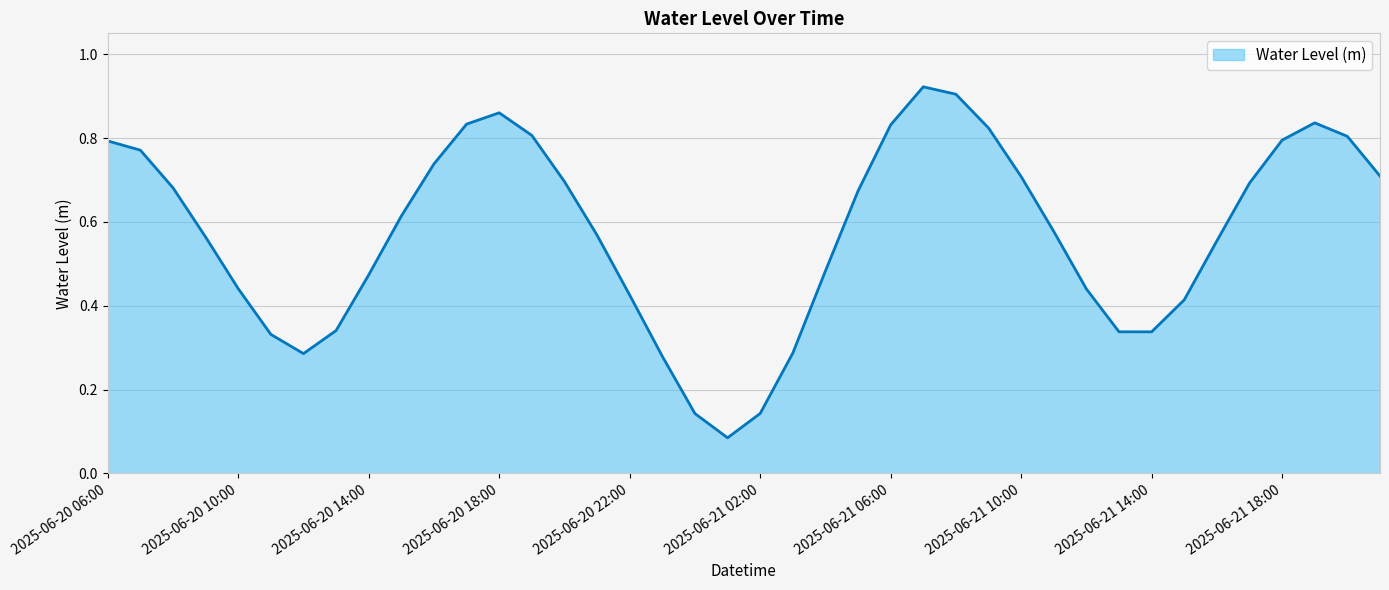

Does the chart have visible grid lines?

Yes